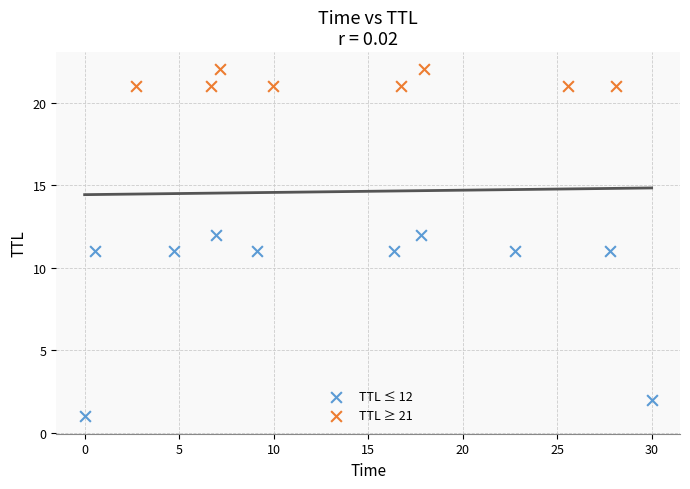

What are all the series names shown in the legend?

TTL ≤ 12, TTL ≥ 21